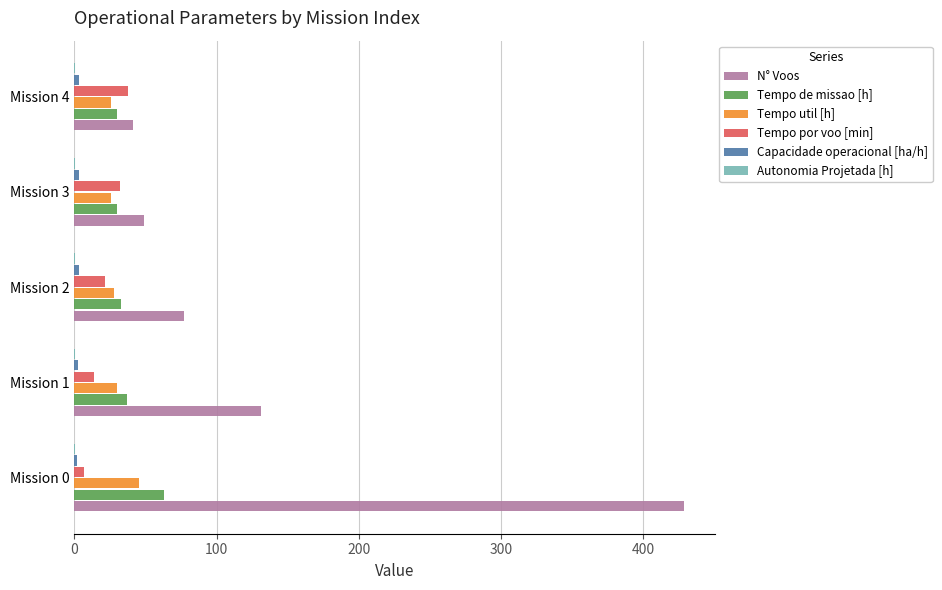

Which series has the largest total across all categories?

N° Voos